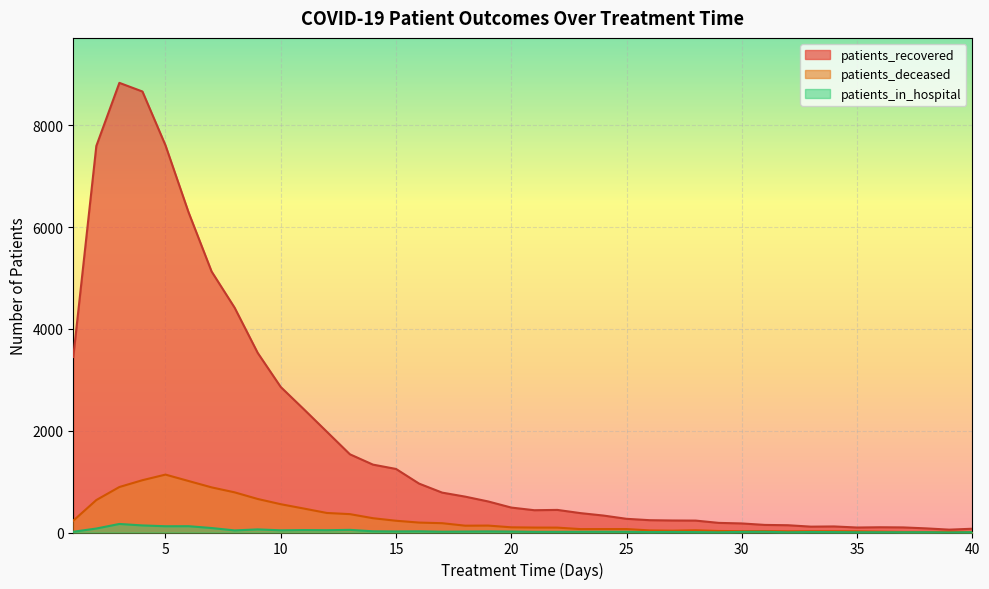

Where is patients_deceased nearest to the value 574?

10